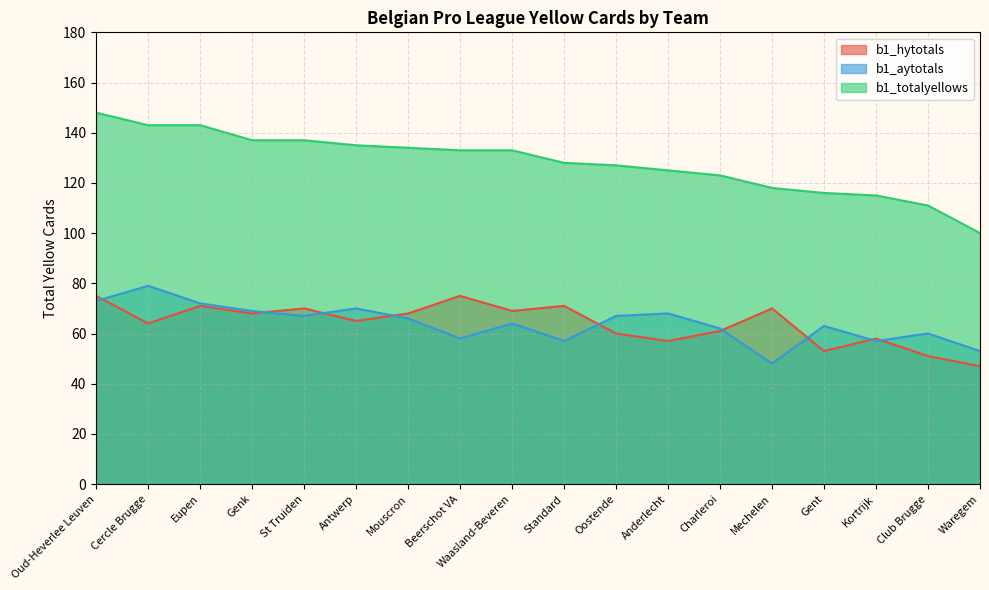

How many data points in b1_totalyellows are less than 133?

9